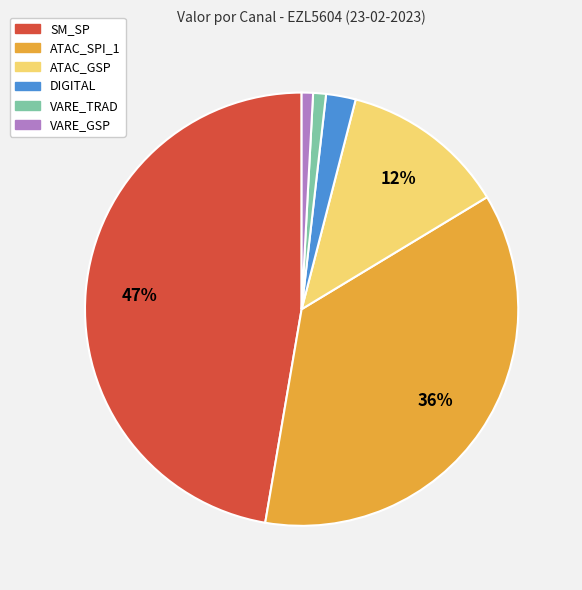

Which has a higher value, DIGITAL or VARE_TRAD?

DIGITAL